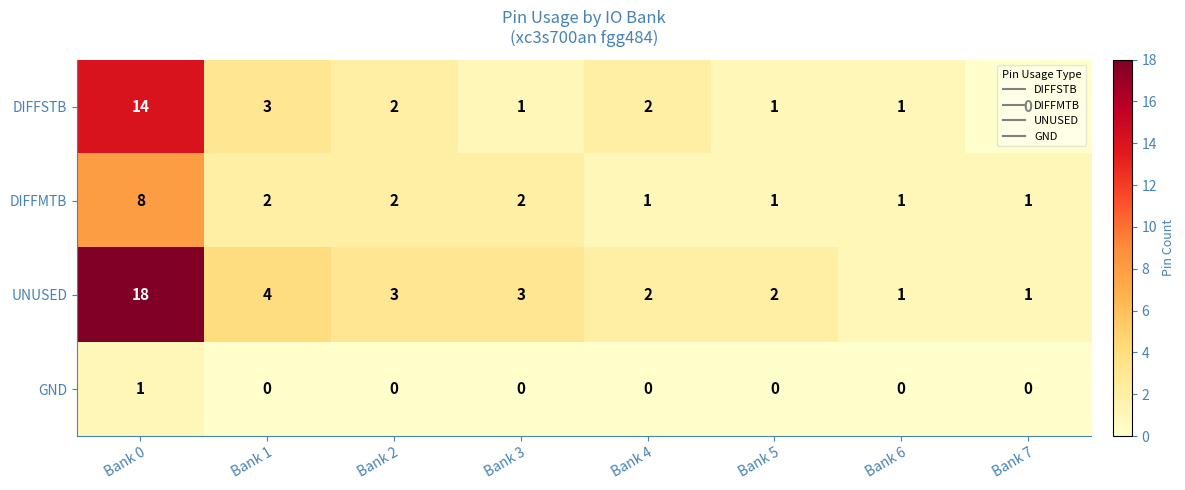

Between Bank 0 and Bank 1, which series saw the biggest shift?

UNUSED